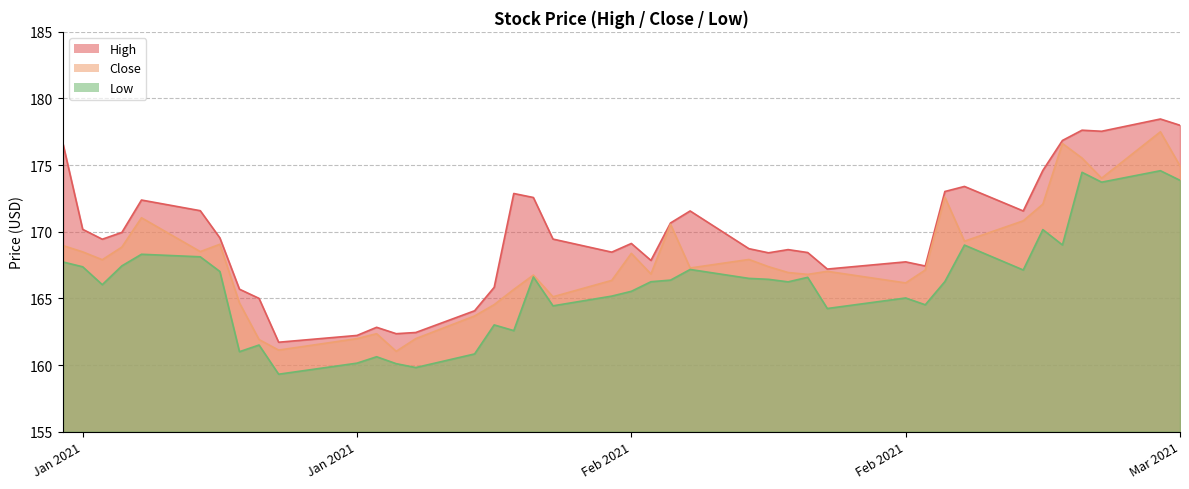

What is the difference between the High values at 2021-01-25 and 2021-01-19?

1.9